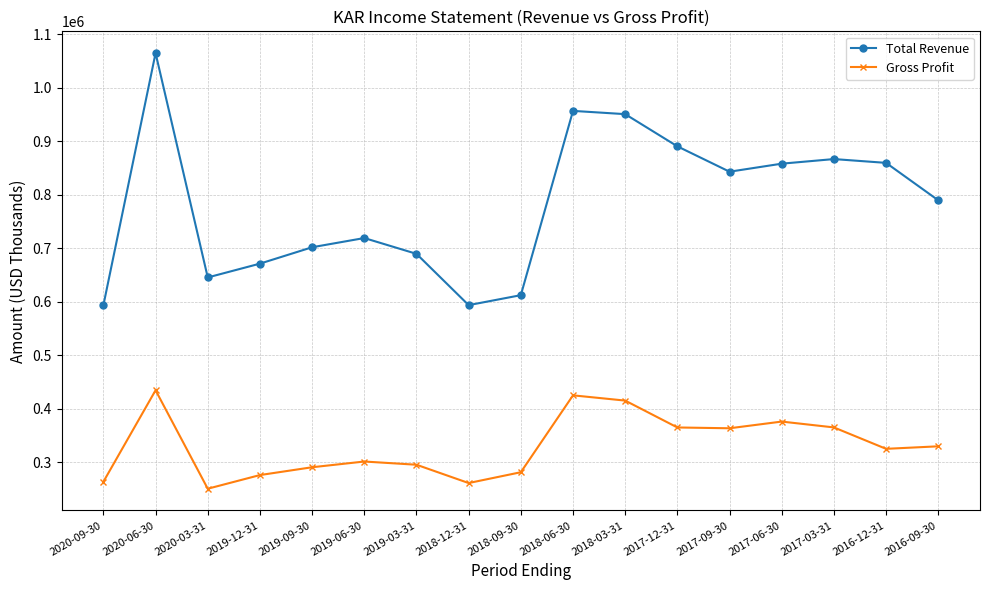

List the series in order of their overall mean, lowest first.

Gross Profit, Total Revenue